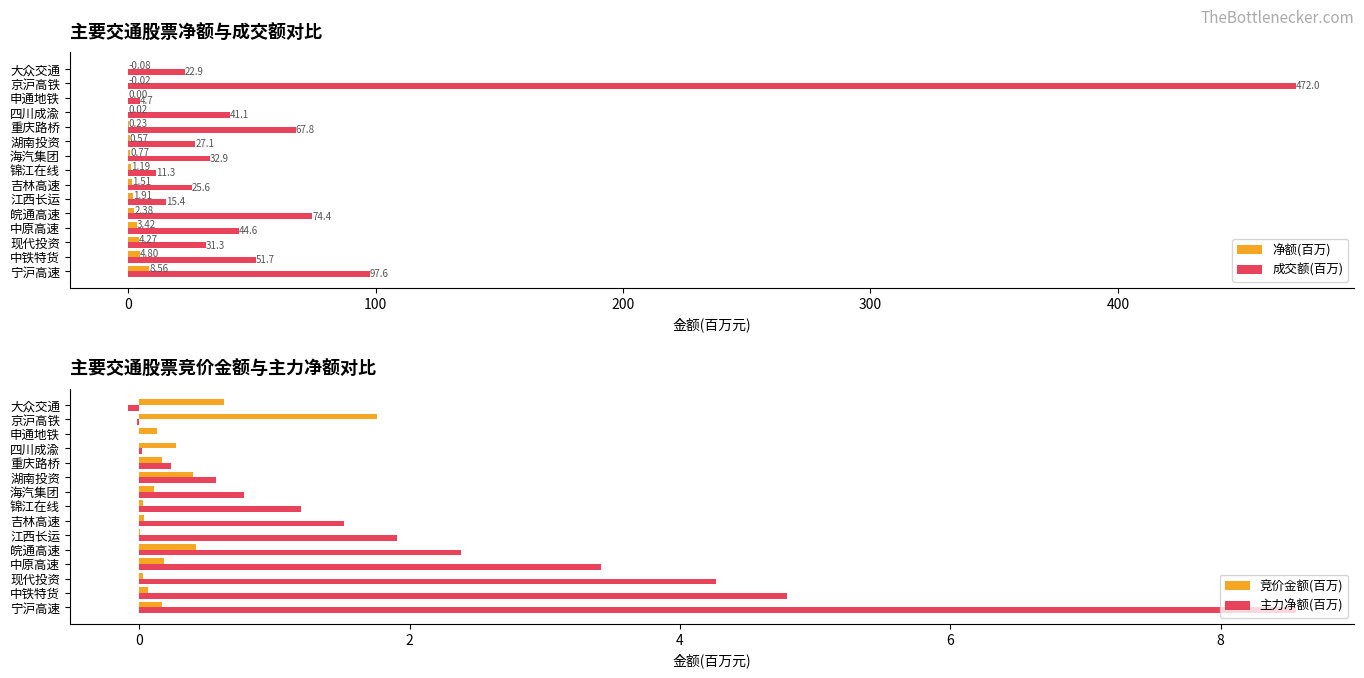

Is the value of 成交额(百万) at 吉林高速 greater than the value of 净额(百万) at 湖南投资?

Yes